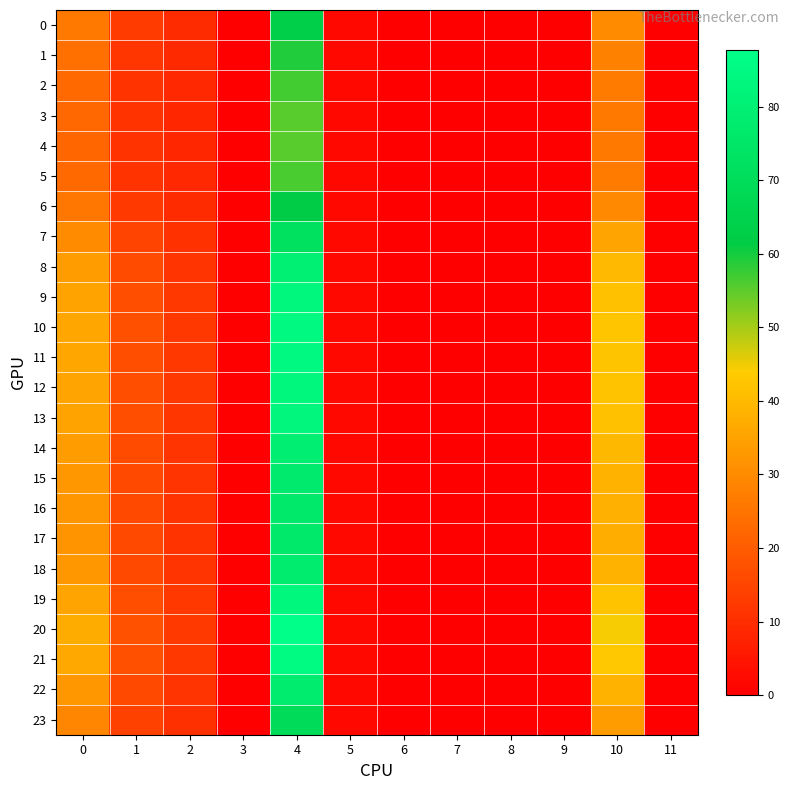

Reading left to right, transcribe all the data shown in this chart.

0: 0=26.1	1=12.8	2=9.5	3=0.0	4=63.5	5=2.0	6=0.0	7=0.0	8=0.0	9=0.0	10=30.4	11=0.0
1: 0=24.1	1=11.9	2=9.0	3=0.0	4=59.2	5=2.0	6=0.0	7=0.0	8=0.0	9=0.0	10=28.0	11=0.0
2: 0=22.8	1=11.3	2=8.7	3=0.0	4=56.6	5=2.0	6=0.0	7=0.0	8=0.0	9=0.0	10=26.5	11=0.0
3: 0=22.3	1=11.0	2=8.6	3=0.0	4=55.5	5=2.0	6=0.0	7=0.0	8=0.0	9=0.0	10=25.9	11=0.0
4: 0=22.2	1=11.0	2=8.5	3=0.0	4=55.3	5=2.0	6=0.0	7=0.0	8=0.0	9=0.0	10=25.8	11=0.0
5: 0=22.8	1=11.3	2=8.7	3=0.0	4=56.5	5=2.0	6=0.0	7=0.0	8=0.0	9=0.0	10=26.5	11=0.0
6: 0=25.5	1=12.5	2=9.3	3=0.0	4=62.0	5=2.0	6=0.0	7=0.0	8=0.0	9=0.0	10=29.6	11=0.0
7: 0=30.3	1=14.7	2=10.6	3=0.0	4=72.4	5=2.0	6=0.0	7=0.0	8=0.0	9=0.0	10=35.5	11=0.0
8: 0=33.7	1=16.2	2=11.6	3=0.0	4=79.9	5=1.9	6=0.0	7=0.0	8=0.0	9=0.0	10=39.8	11=0.0
9: 0=35.3	1=16.9	2=12.1	3=0.0	4=83.5	5=1.9	6=0.0	7=0.0	8=0.0	9=0.0	10=41.8	11=0.0
10: 0=35.9	1=17.2	2=12.2	3=0.0	4=84.8	5=1.9	6=0.0	7=0.0	8=0.0	9=0.0	10=42.6	11=0.0
11: 0=35.8	1=17.1	2=12.2	3=0.0	4=84.5	5=1.9	6=0.0	7=0.0	8=0.0	9=0.0	10=42.4	11=0.0
12: 0=35.4	1=16.9	2=12.1	3=0.0	4=83.6	5=1.9	6=0.0	7=0.0	8=0.0	9=0.0	10=41.9	11=0.0
13: 0=35.1	1=16.8	2=12.0	3=0.0	4=83.0	5=1.9	6=0.0	7=0.0	8=0.0	9=0.0	10=41.5	11=0.0
14: 0=33.6	1=16.2	2=11.6	3=0.0	4=79.7	5=1.9	6=0.0	7=0.0	8=0.0	9=0.0	10=39.7	11=0.0
15: 0=32.8	1=15.8	2=11.3	3=0.0	4=77.7	5=2.0	6=0.0	7=0.0	8=0.0	9=0.0	10=38.5	11=0.0
16: 0=32.2	1=15.5	2=11.2	3=0.0	4=76.5	5=2.0	6=0.0	7=0.0	8=0.0	9=0.0	10=37.9	11=0.0
17: 0=32.1	1=15.4	2=11.1	3=0.0	4=76.2	5=2.0	6=0.0	7=0.0	8=0.0	9=0.0	10=37.7	11=0.0
18: 0=32.8	1=15.8	2=11.3	3=0.0	4=77.9	5=2.0	6=0.0	7=0.0	8=0.0	9=0.0	10=38.7	11=0.0
19: 0=35.5	1=17.0	2=12.1	3=0.0	4=83.8	5=1.9	6=0.0	7=0.0	8=0.0	9=0.0	10=42.0	11=0.0
20: 0=37.2	1=17.8	2=12.6	3=0.0	4=87.8	5=1.9	6=0.0	7=0.0	8=0.0	9=0.0	10=44.3	11=0.0
21: 0=36.3	1=17.4	2=12.3	3=0.0	4=85.7	5=1.9	6=0.0	7=0.0	8=0.0	9=0.0	10=43.1	11=0.0
22: 0=32.8	1=15.8	2=11.3	3=0.0	4=77.8	5=2.0	6=0.0	7=0.0	8=0.0	9=0.0	10=38.6	11=0.0
23: 0=29.0	1=14.1	2=10.3	3=0.0	4=69.6	5=2.0	6=0.0	7=0.0	8=0.0	9=0.0	10=33.9	11=0.0